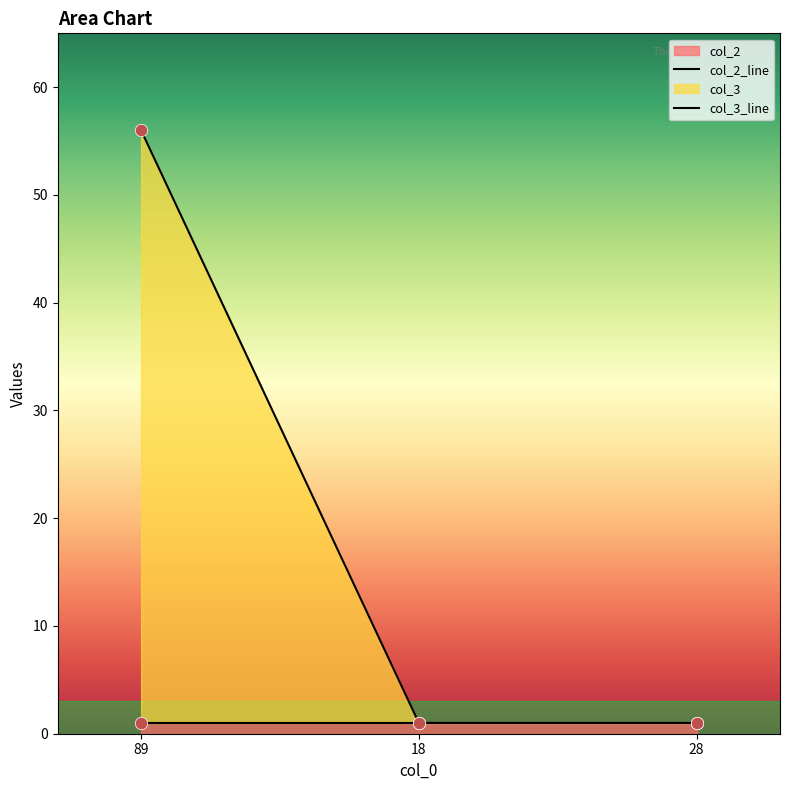

Which has a higher value, 28 or 18?

28